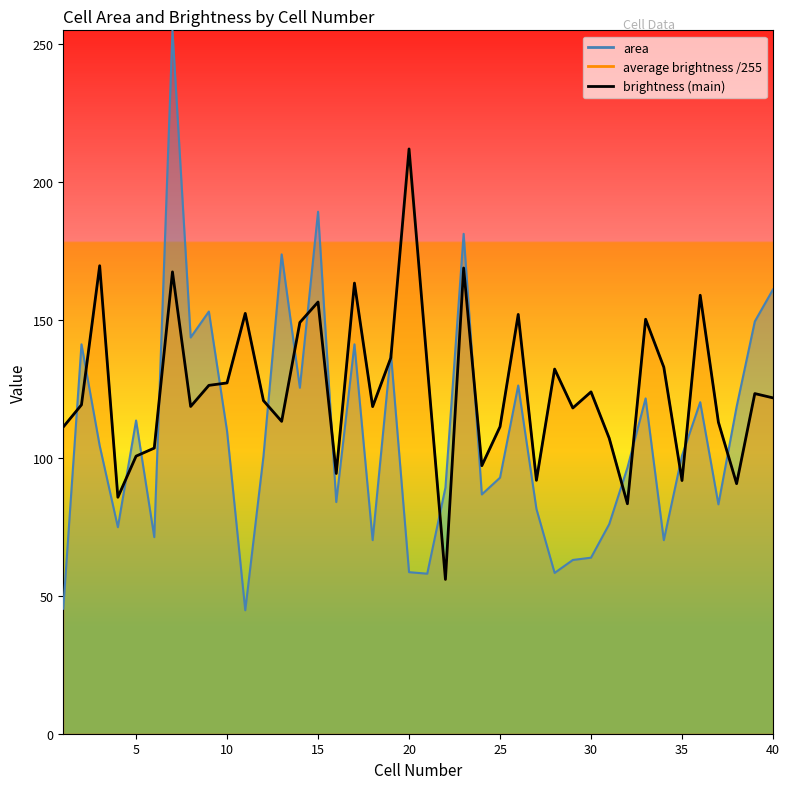

What is the lowest value of the area series?

44.8